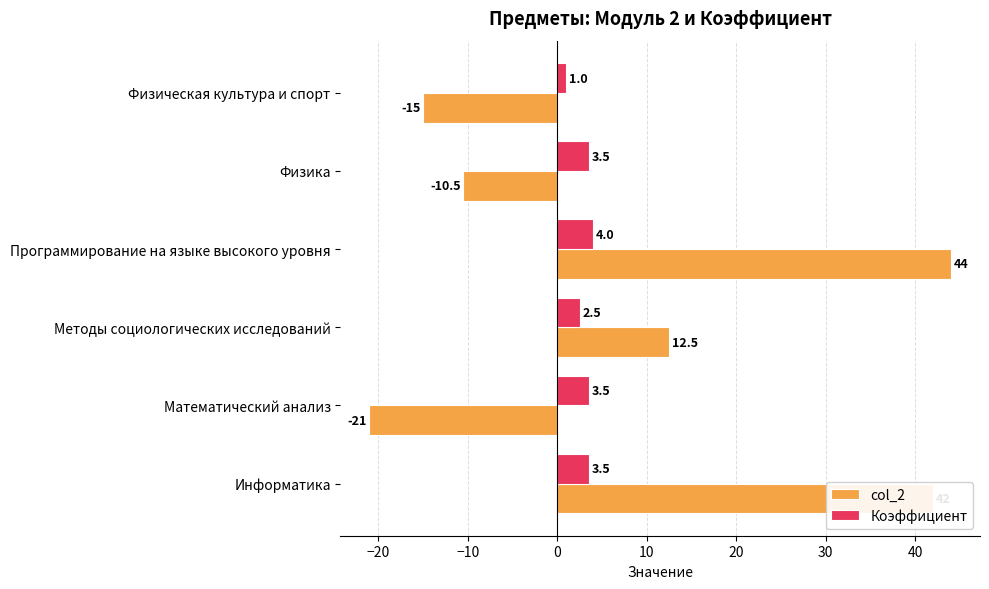

What is the approximate value of col_2 at Методы социологических исследований?

12.5